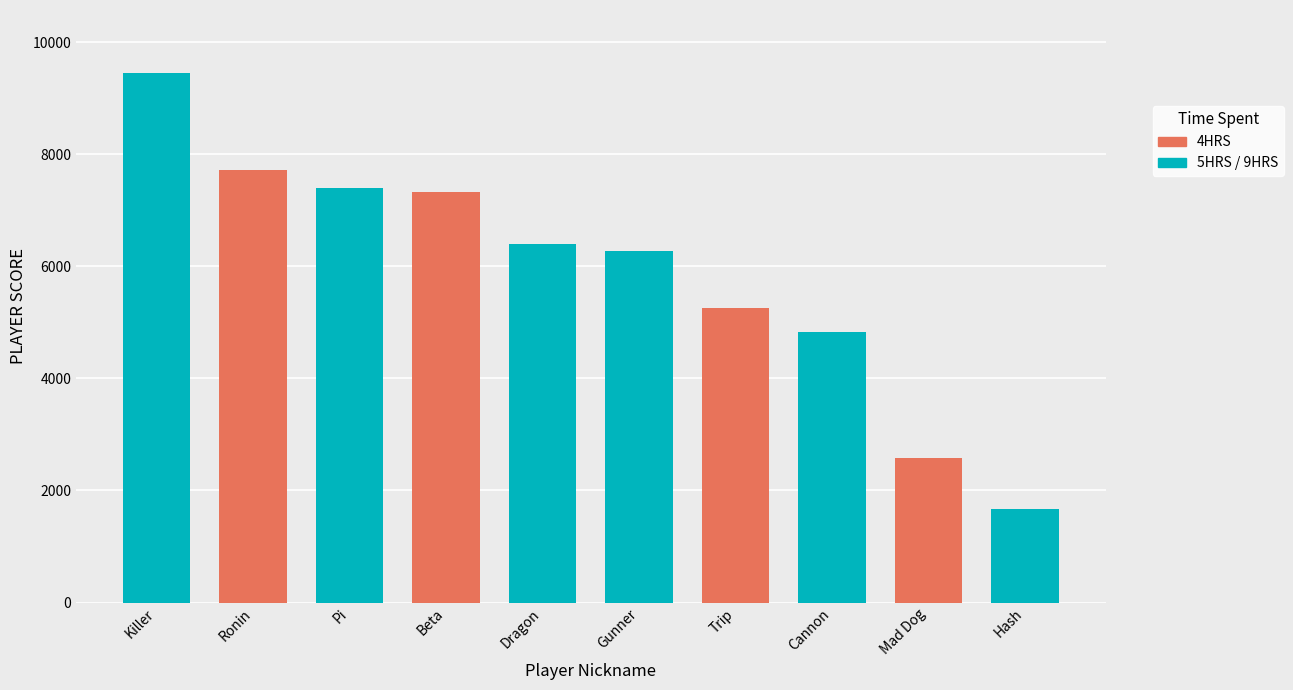

List the labels in order of value, smallest first.

Hash, Mad Dog, Cannon, Trip, Gunner, Dragon, Beta, Pi, Ronin, Killer